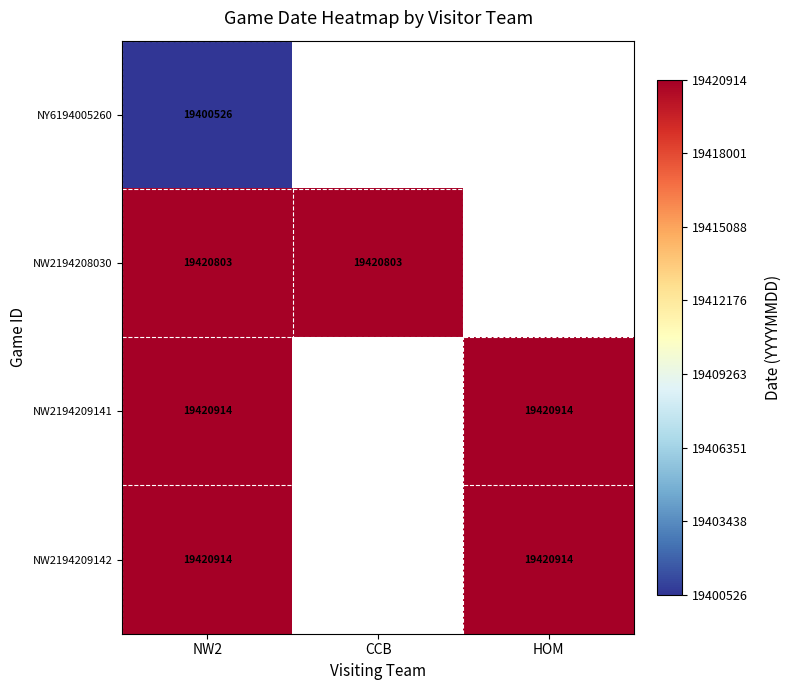

What is the total value across all series at NW2?

77663157